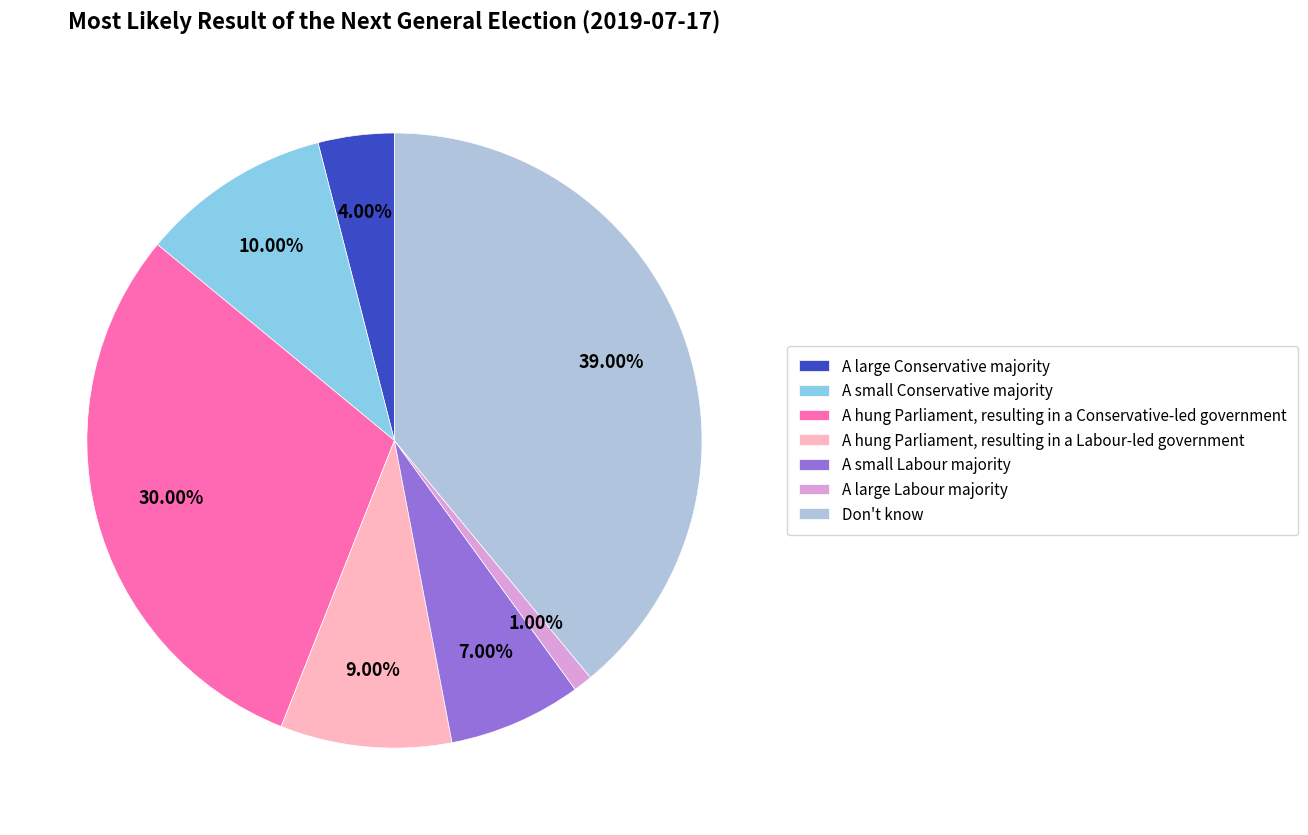

Count the number of slices in the pie.

7